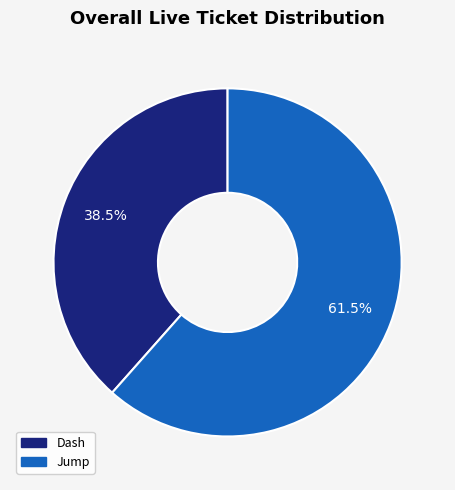

Rank the categories by value from lowest to highest.

Dash, Jump